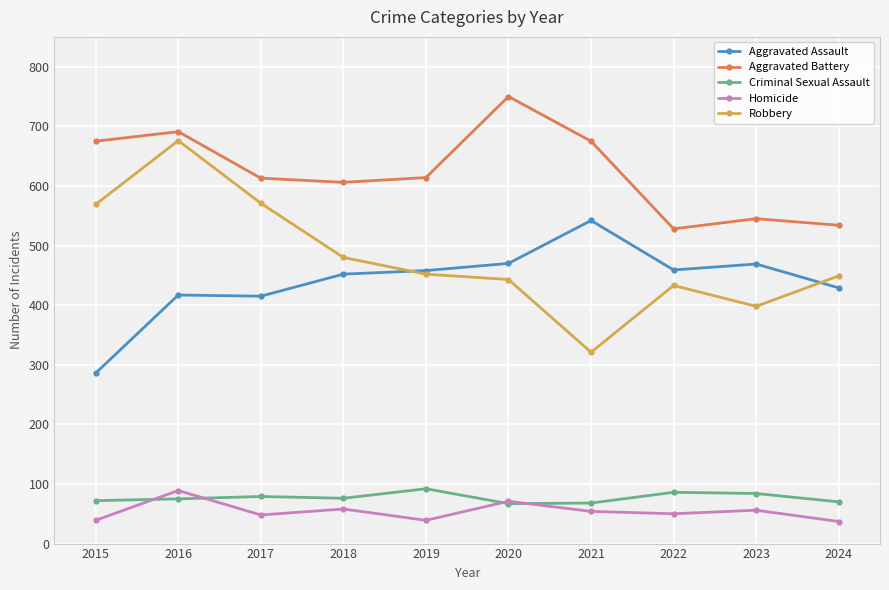

The value of Robbery at 2024 is 449. True or false?

True